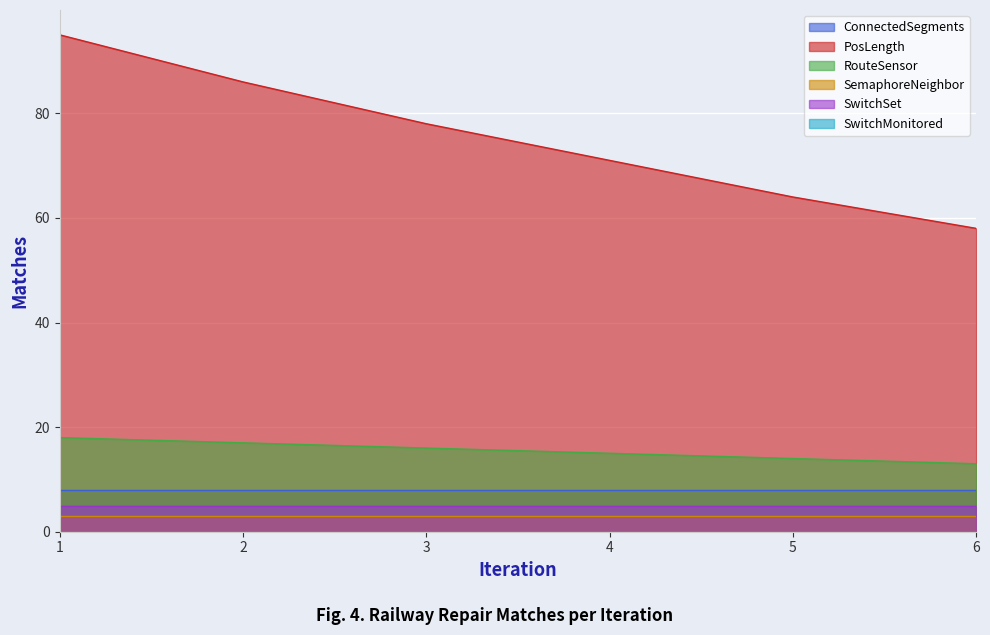

What is the total value across all series at 4?

102